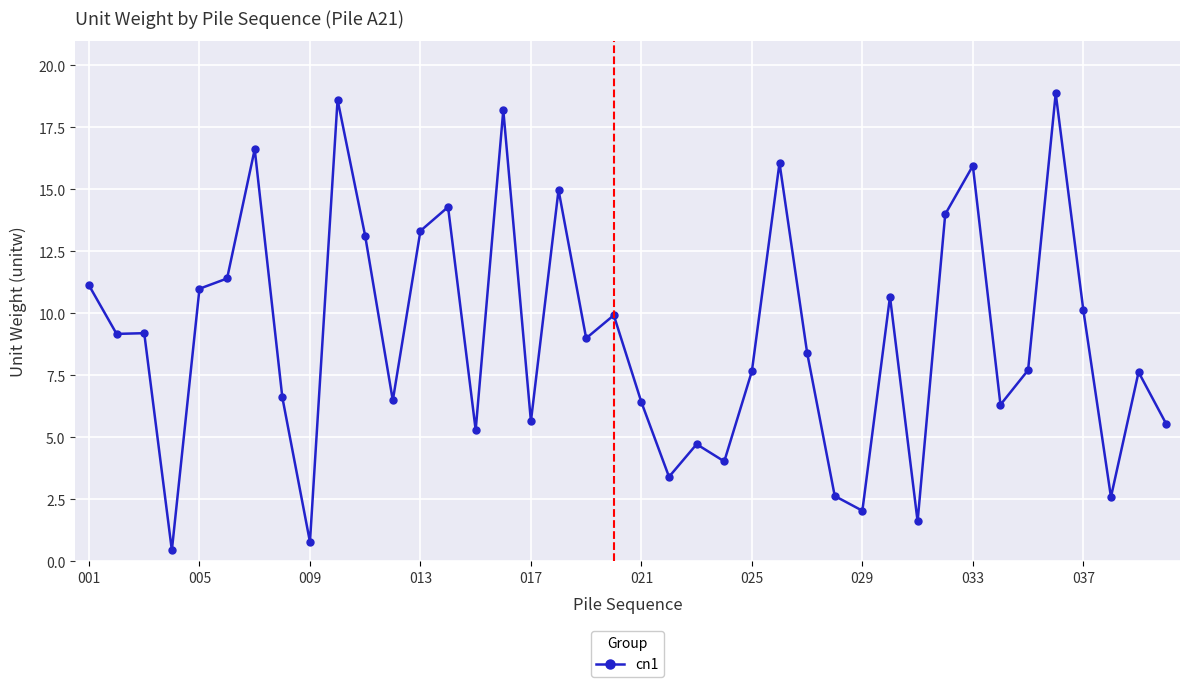

What is the value of the 9th point from the left?

0.8